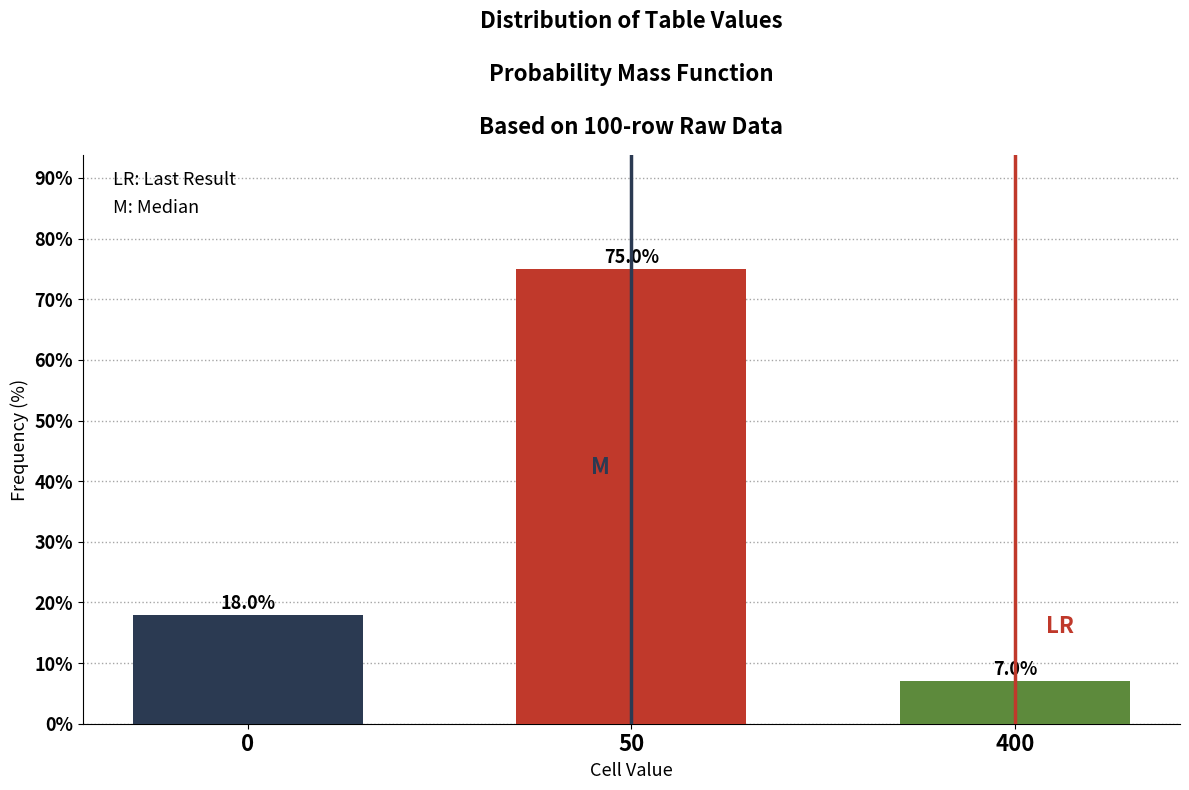

Reading right to left, list all the values displayed in this chart.

400=7.0	50=75.0	0=18.0